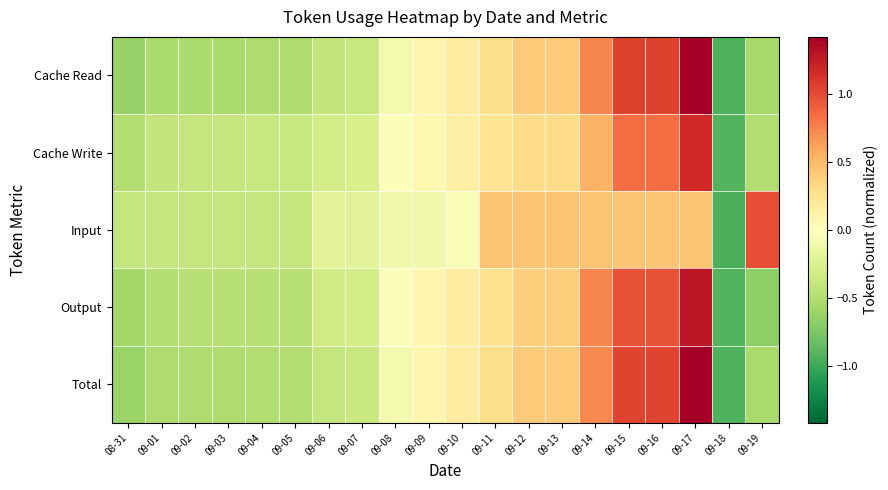

What is the difference between the highest and lowest values at 09-10?

0.2